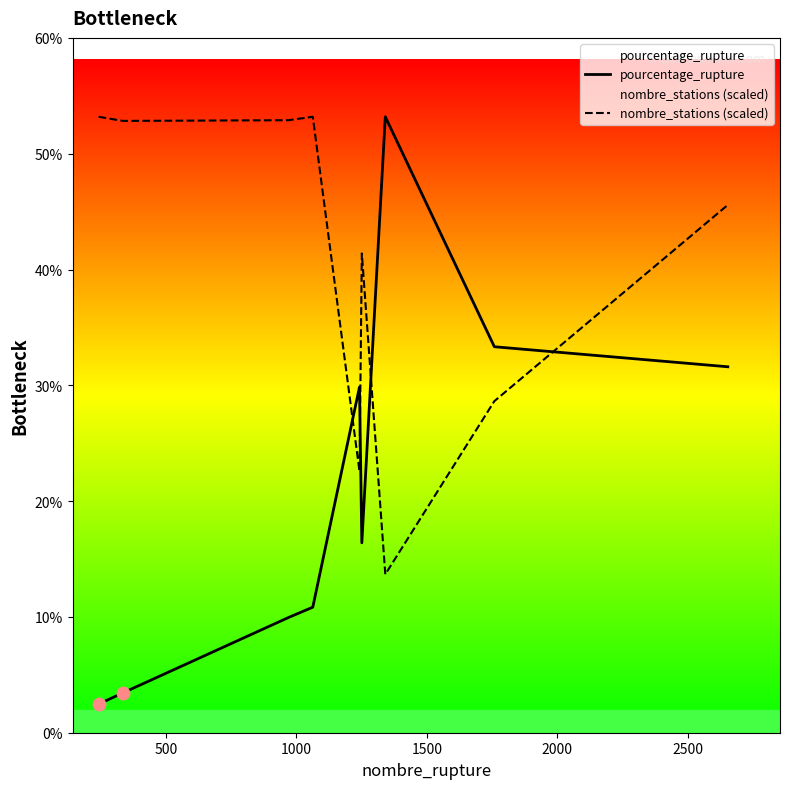

Which series reaches the maximum Y coordinate?

pourcentage_rupture